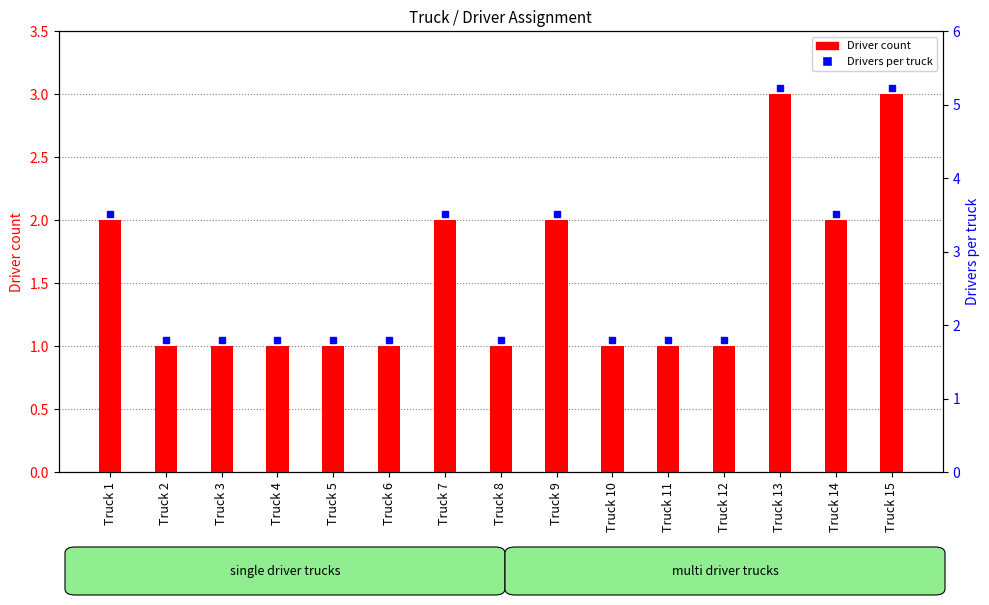

At which label is the value closest to 2?

Truck 1